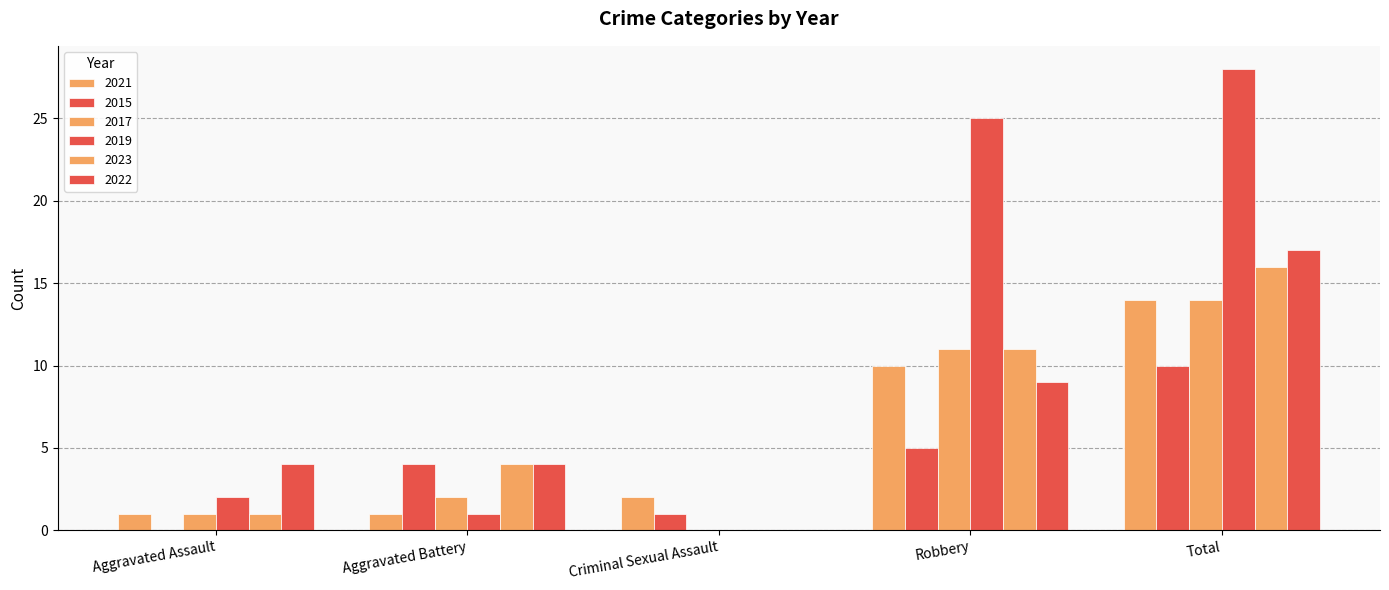

Is the value of 2015 at Robbery greater than the value of 2017 at Criminal Sexual Assault?

Yes